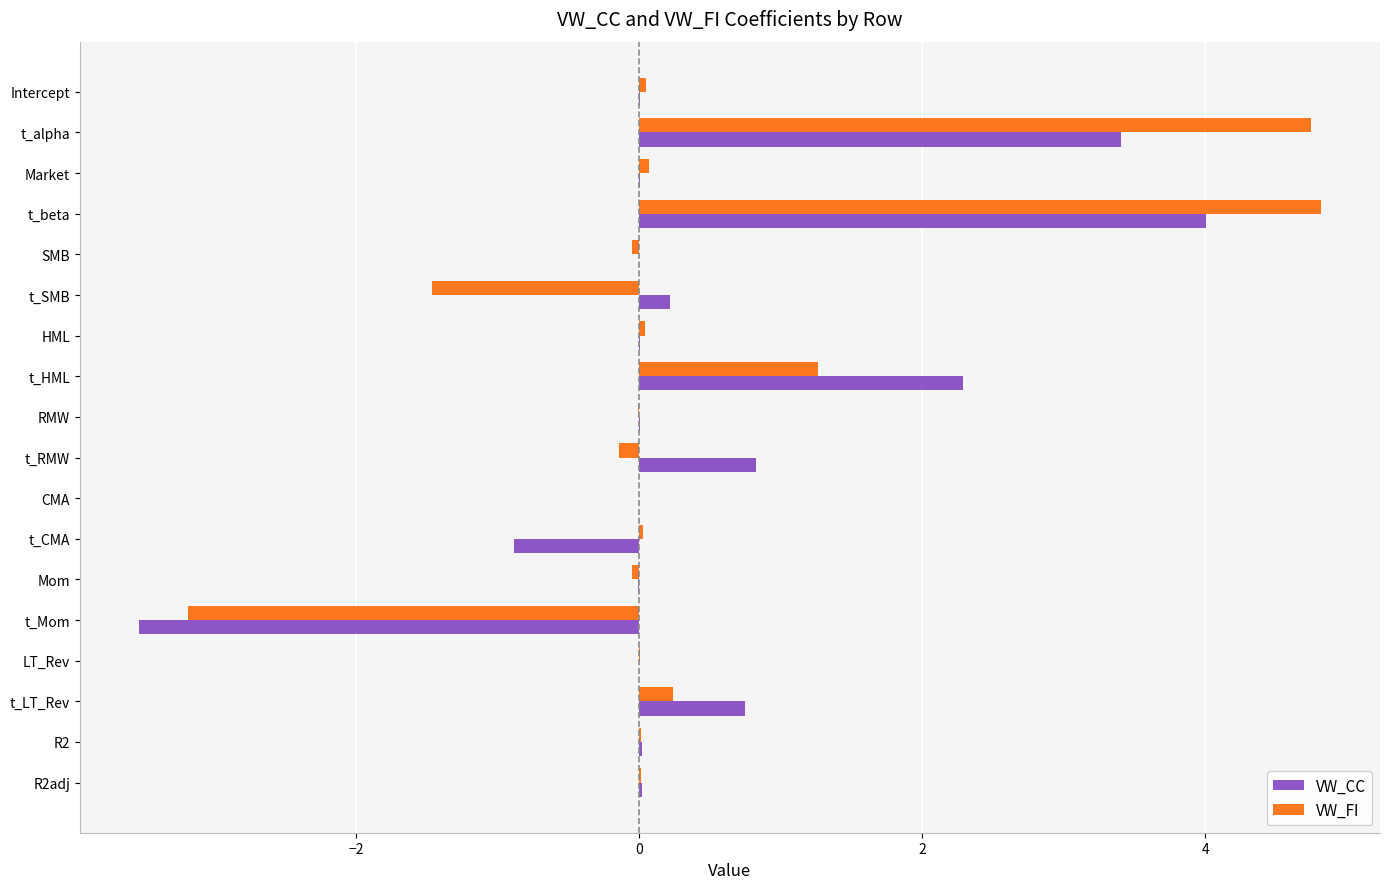

Is it true that VW_FI equals 1.3 at t_HML?

True